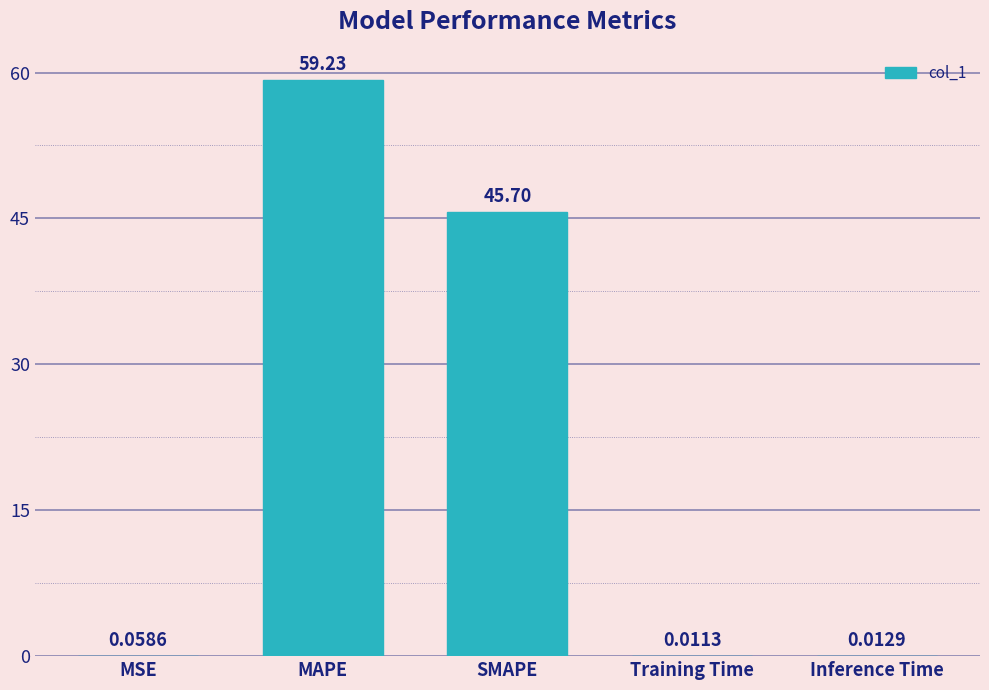

What is the change in value from MAPE to Inference Time?

-59.2